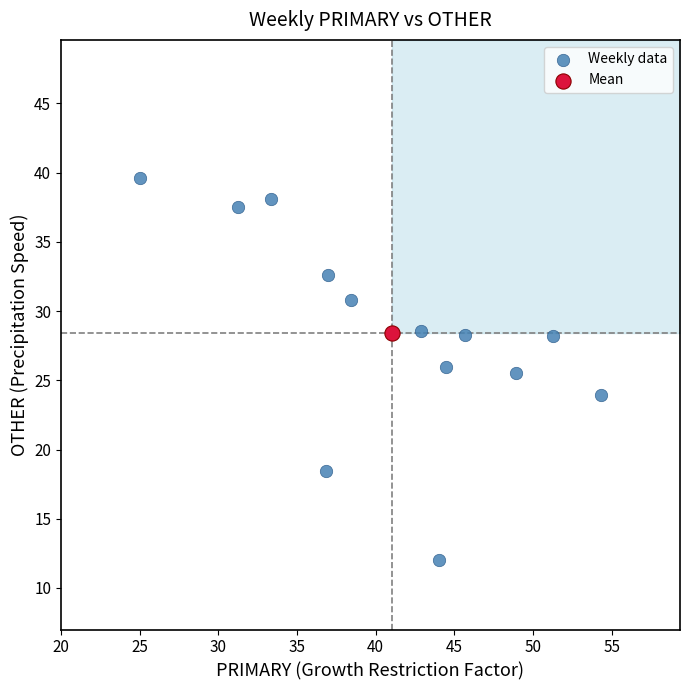

What are all the series names shown in the legend?

Weekly data, Mean